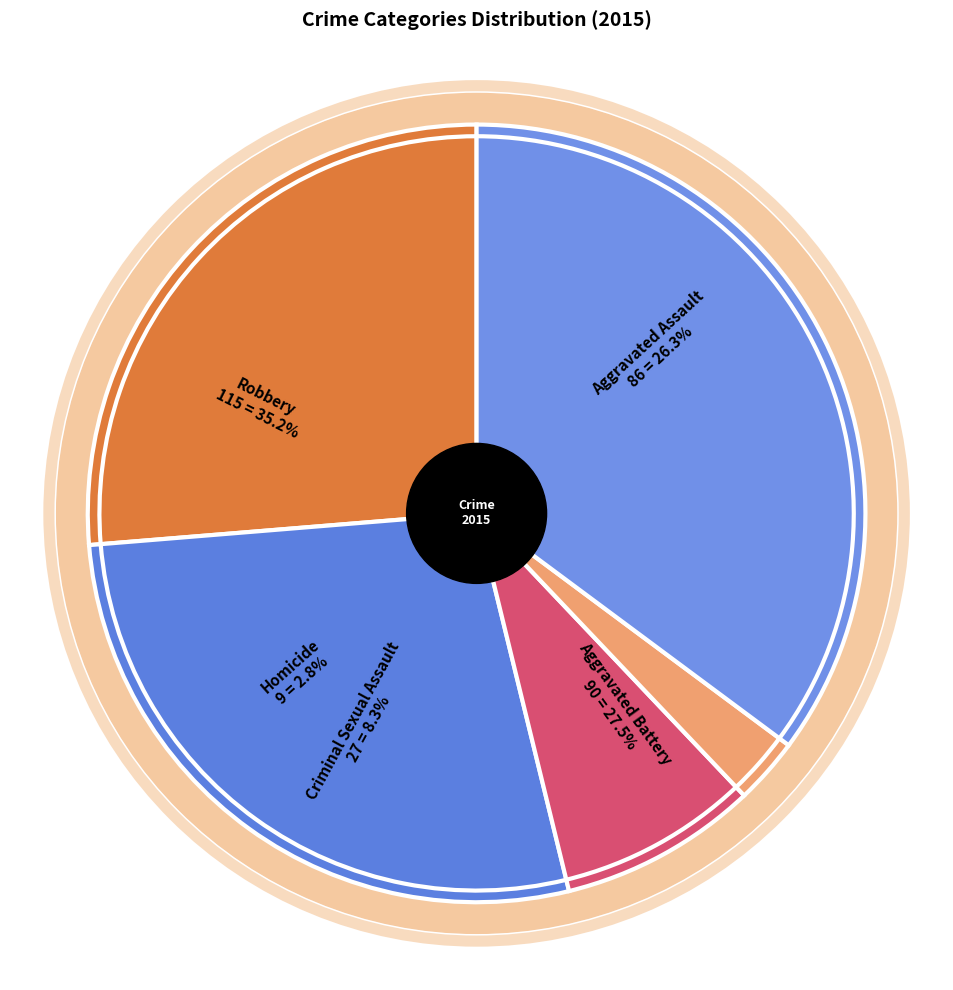

Between Criminal Sexual Assault and Aggravated Assault, which is larger?

Aggravated Assault